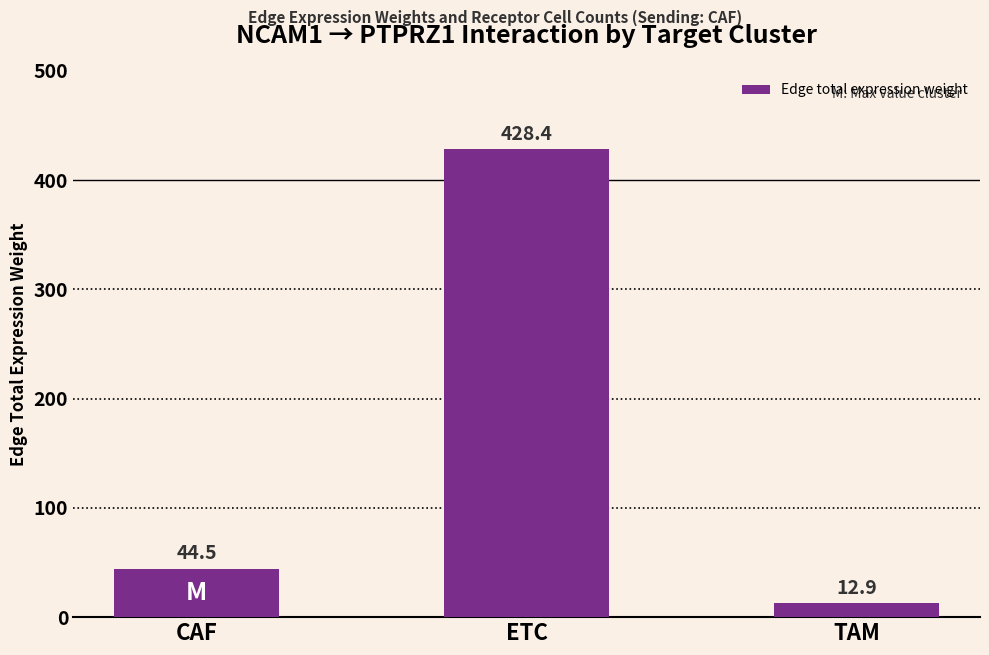

Are the bars grouped side by side (vs. stacked)?

No